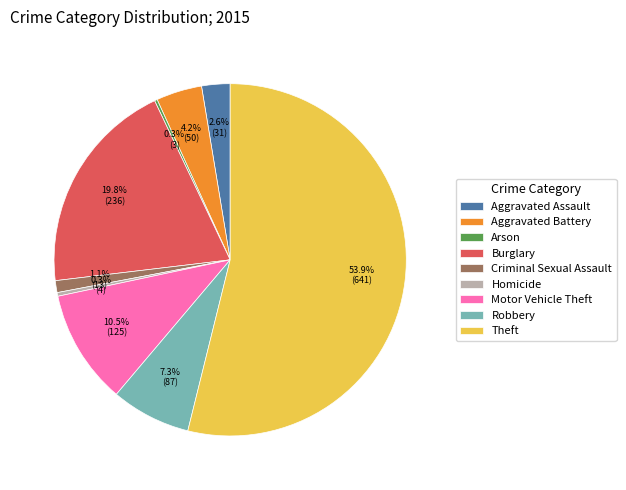

Is Homicide the majority of the pie?

No